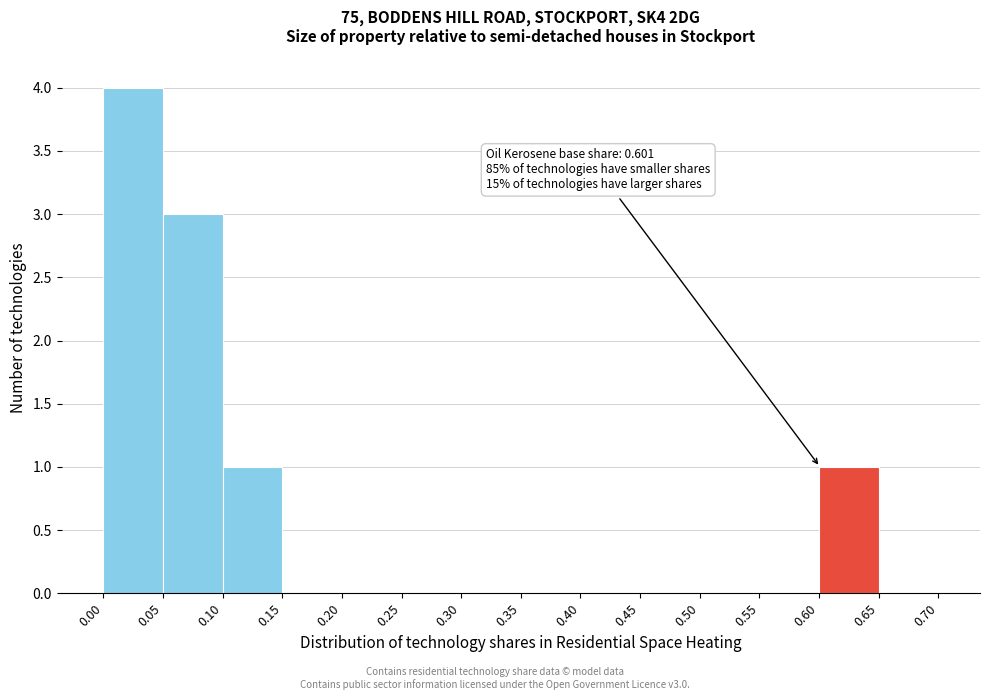

Over which range of the x-axis is the bar tallest?

0.00 to 0.05